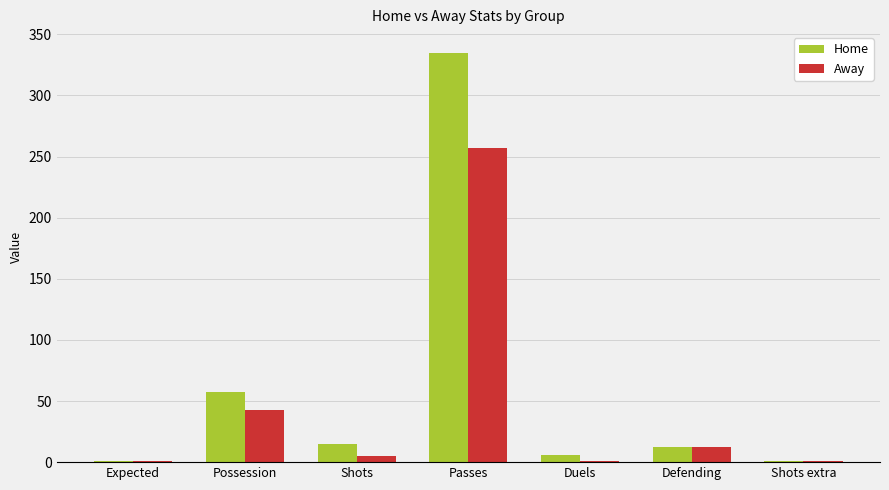

Which series has the largest total across all categories?

Home